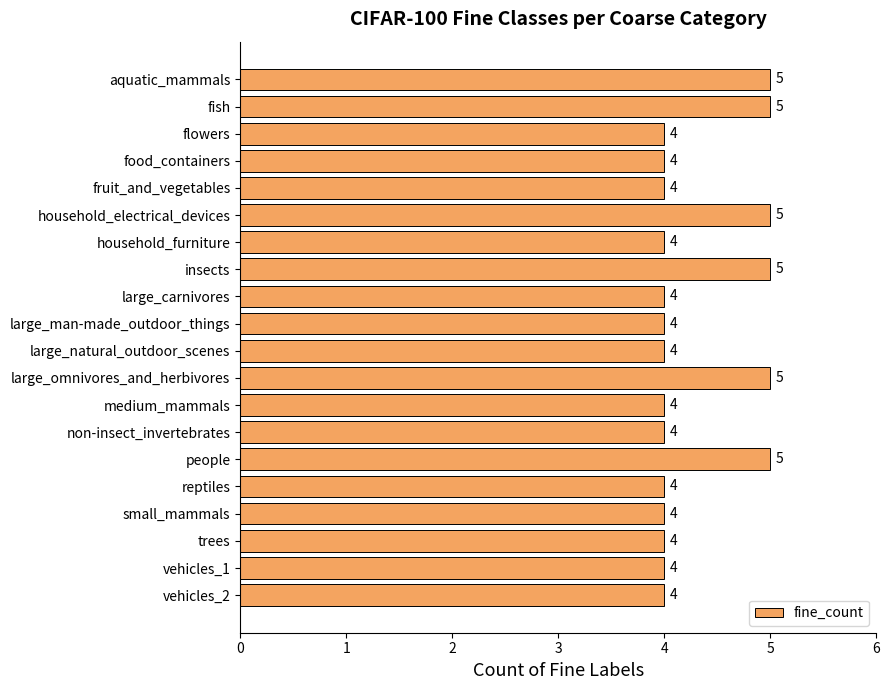

What is the maximum value shown in the chart?

5